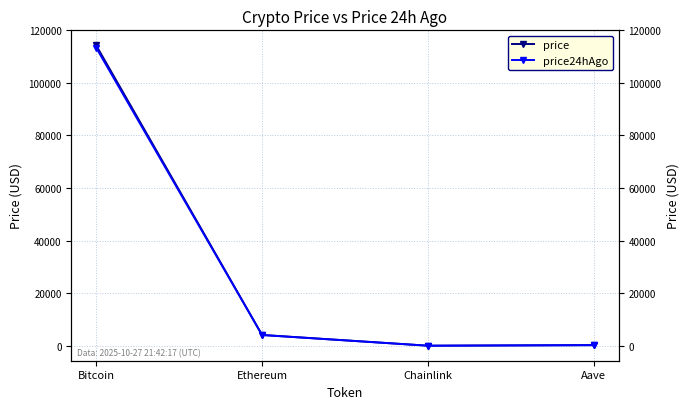

How many distinct data groups are displayed?

2